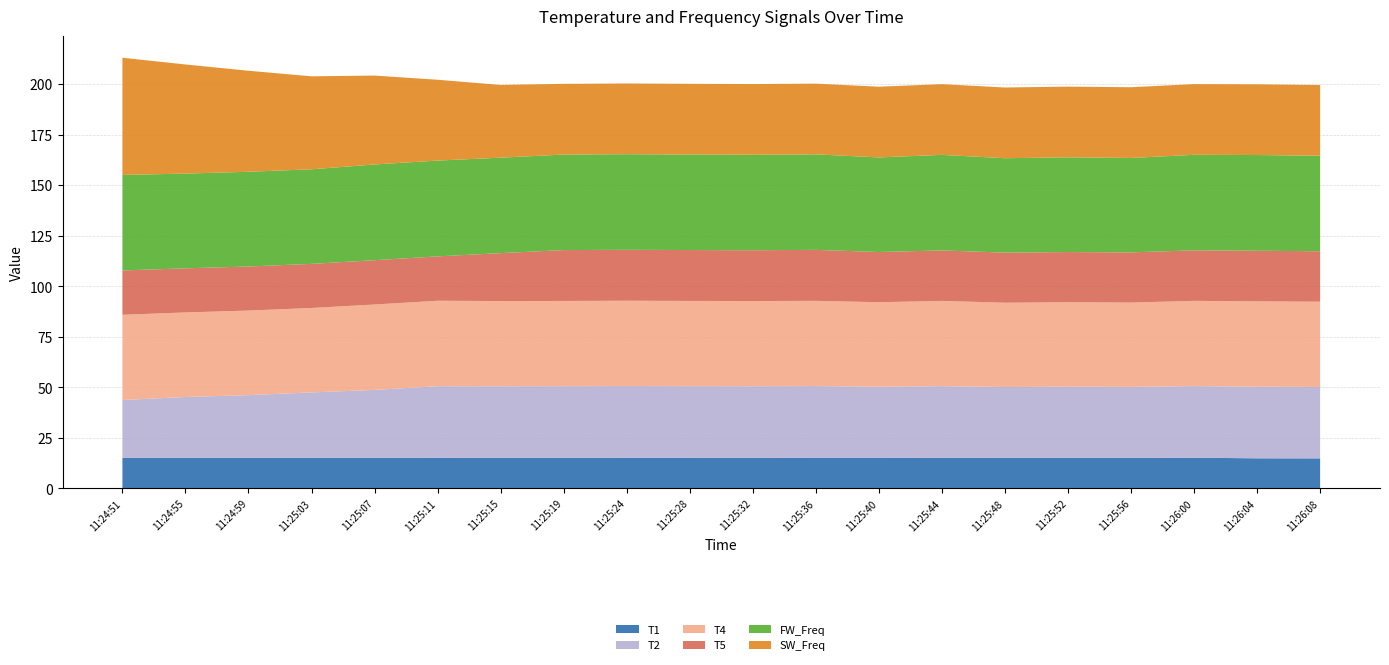

Reading left to right, what are all the values shown in this chart?

T1: 11:24:51=15.2	11:24:55=15.2	11:24:59=15.1	11:25:03=15.2	11:25:07=15.1	11:25:11=15.2	11:25:15=15.1	11:25:19=15.2	11:25:24=15.2	11:25:28=15.2	11:25:32=15.2	11:25:36=15.2	11:25:40=15.2	11:25:44=15.2	11:25:48=15.1	11:25:52=15.1	11:25:56=15.2	11:26:00=15.2	11:26:04=14.9	11:26:08=14.8
T2: 11:24:51=28.6	11:24:55=30.1	11:24:59=31.0	11:25:03=32.3	11:25:07=33.6	11:25:11=35.4	11:25:15=35.4	11:25:19=35.4	11:25:24=35.5	11:25:28=35.4	11:25:32=35.4	11:25:36=35.4	11:25:40=35.1	11:25:44=35.4	11:25:48=35.1	11:25:52=35.2	11:25:56=35.1	11:26:00=35.4	11:26:04=35.4	11:26:08=35.3
T4: 11:24:51=42.2	11:24:55=41.8	11:24:59=41.9	11:25:03=41.8	11:25:07=42.3	11:25:11=42.3	11:25:15=42.2	11:25:19=42.2	11:25:24=42.2	11:25:28=42.2	11:25:32=42.2	11:25:36=42.2	11:25:40=41.8	11:25:44=42.2	11:25:48=41.7	11:25:52=41.8	11:25:56=41.7	11:26:00=42.2	11:26:04=42.3	11:26:08=42.2
T5: 11:24:51=21.9	11:24:55=21.8	11:24:59=21.8	11:25:03=21.8	11:25:07=21.9	11:25:11=22.0	11:25:15=23.7	11:25:19=25.2	11:25:24=25.2	11:25:28=25.2	11:25:32=25.1	11:25:36=25.2	11:25:40=24.9	11:25:44=25.0	11:25:48=24.8	11:25:52=24.8	11:25:56=24.8	11:26:00=25.0	11:26:04=25.0	11:26:08=25.0
FW_Freq: 11:24:51=47.3	11:24:55=46.9	11:24:59=46.9	11:25:03=46.8	11:25:07=47.4	11:25:11=47.4	11:25:15=47.2	11:25:19=47.3	11:25:24=47.3	11:25:28=47.3	11:25:32=47.2	11:25:36=47.3	11:25:40=46.8	11:25:44=47.3	11:25:48=46.7	11:25:52=46.9	11:25:56=46.7	11:26:00=47.3	11:26:04=47.4	11:26:08=47.3
SW_Freq: 11:24:51=58.0	11:24:55=54.0	11:24:59=50.0	11:25:03=46.0	11:25:07=44.0	11:25:11=40.0	11:25:15=36.0	11:25:19=35.0	11:25:24=35.0	11:25:28=35.0	11:25:32=35.0	11:25:36=35.0	11:25:40=35.0	11:25:44=35.0	11:25:48=35.0	11:25:52=35.0	11:25:56=35.0	11:26:00=35.0	11:26:04=35.0	11:26:08=35.0